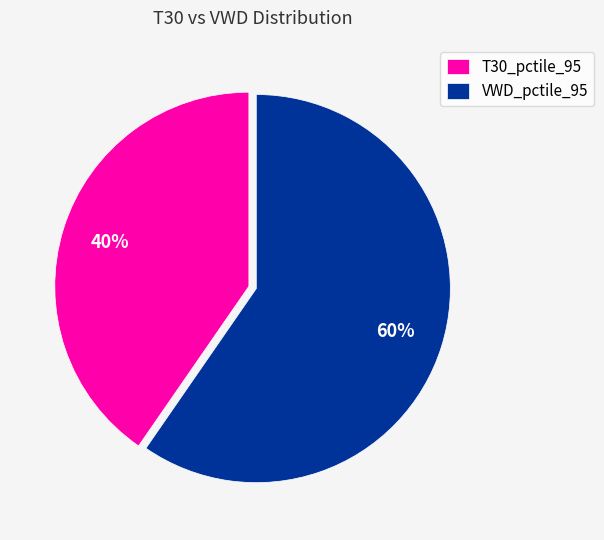

Which has a higher value, T30_pctile_95 or VWD_pctile_95?

VWD_pctile_95